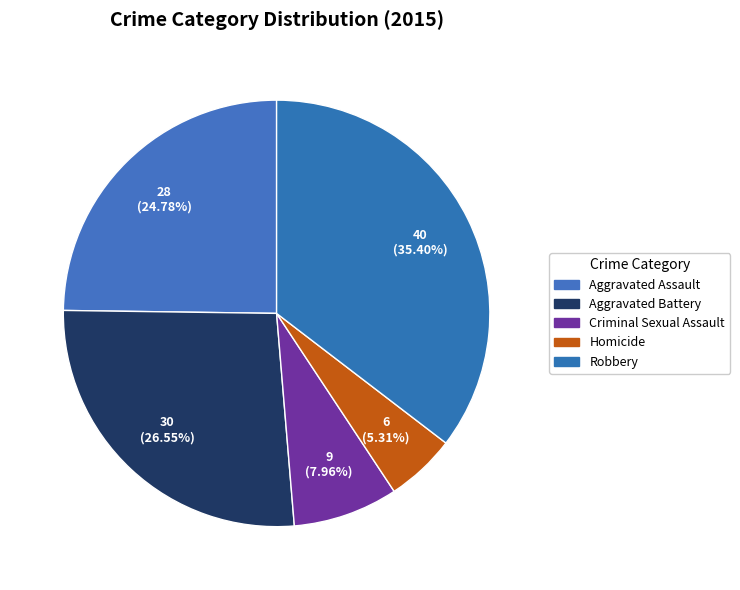

Rank the categories by value from lowest to highest.

Homicide, Criminal Sexual Assault, Aggravated Assault, Aggravated Battery, Robbery